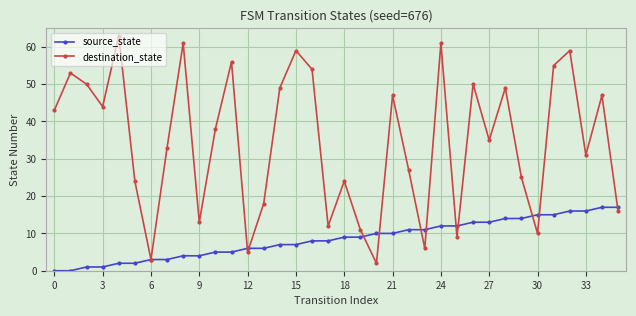

Which series has the widest spread of values?

destination_state